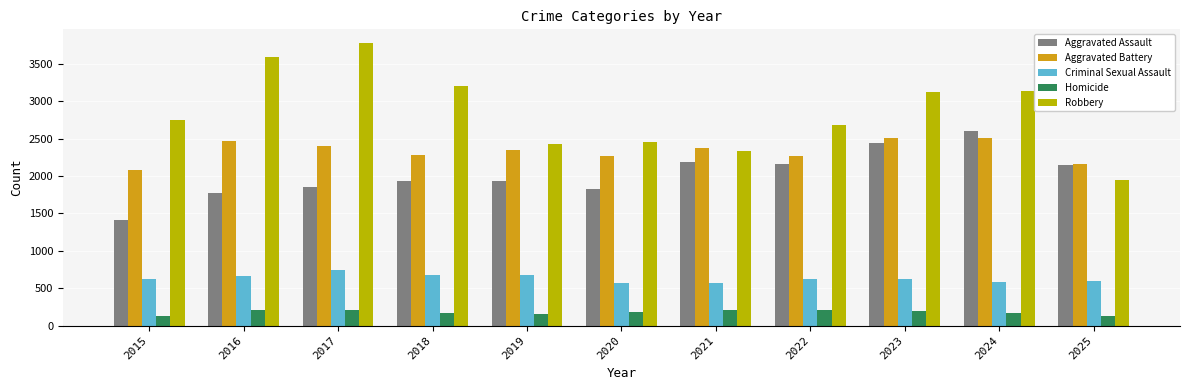

Which label corresponds to the largest value in the chart?

2017